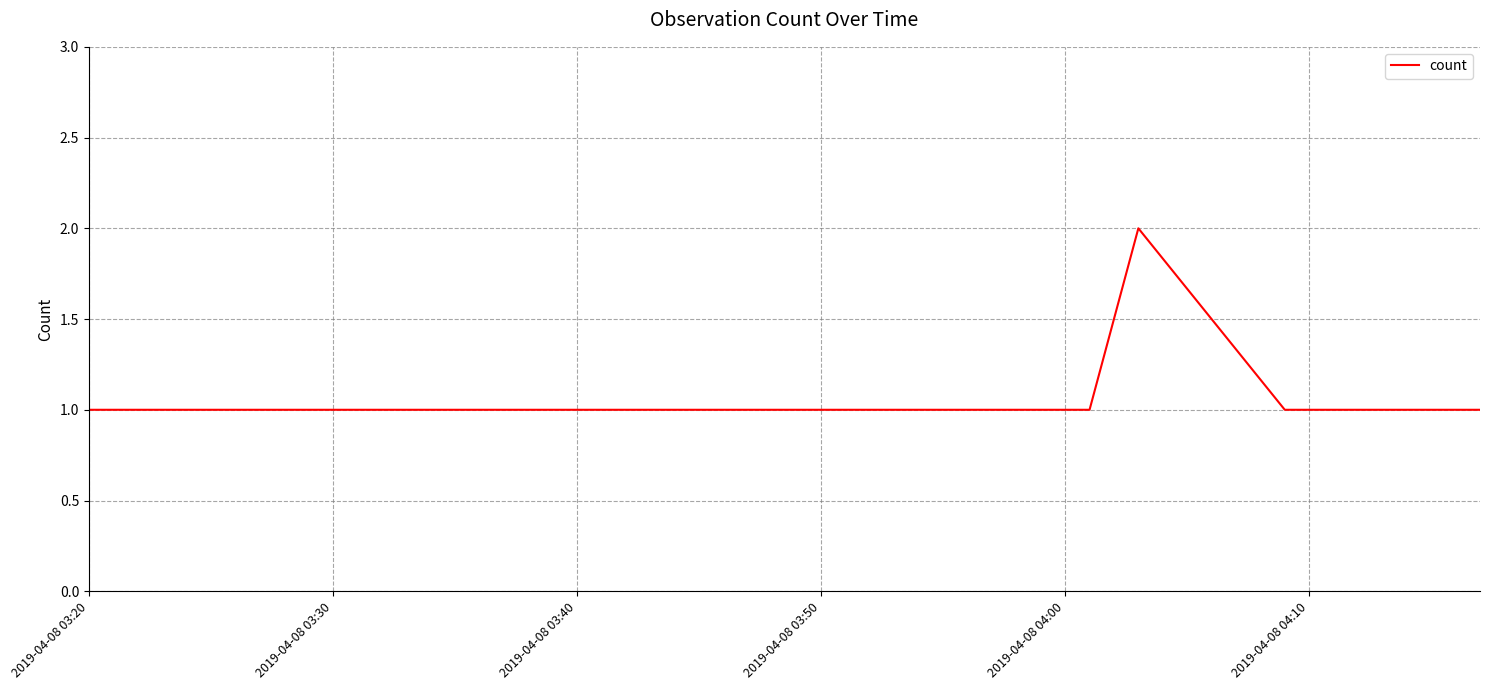

True or false: there are more than 0 points higher than both neighbors.

True